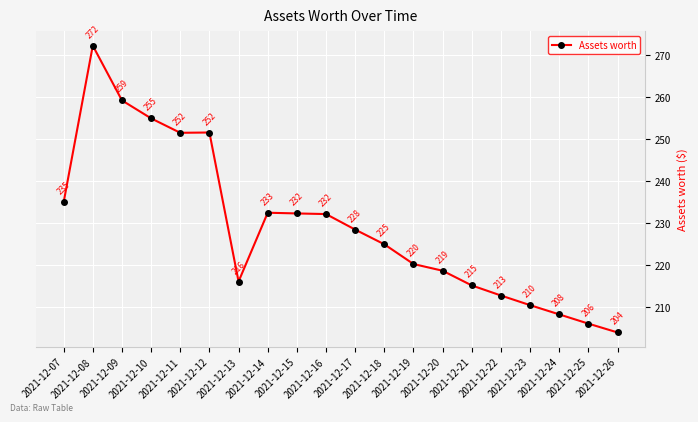

At which label does the data first exceed 228?

2021-12-07